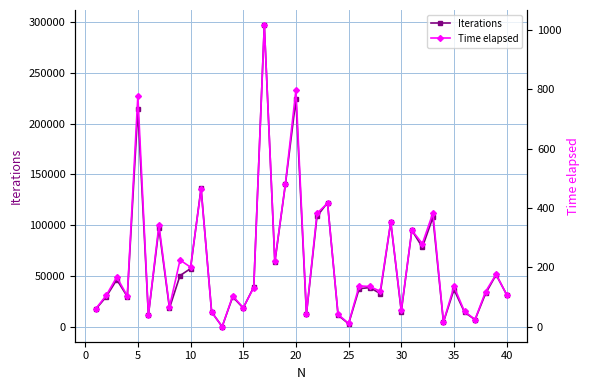

How many lines are shown in the chart?

2